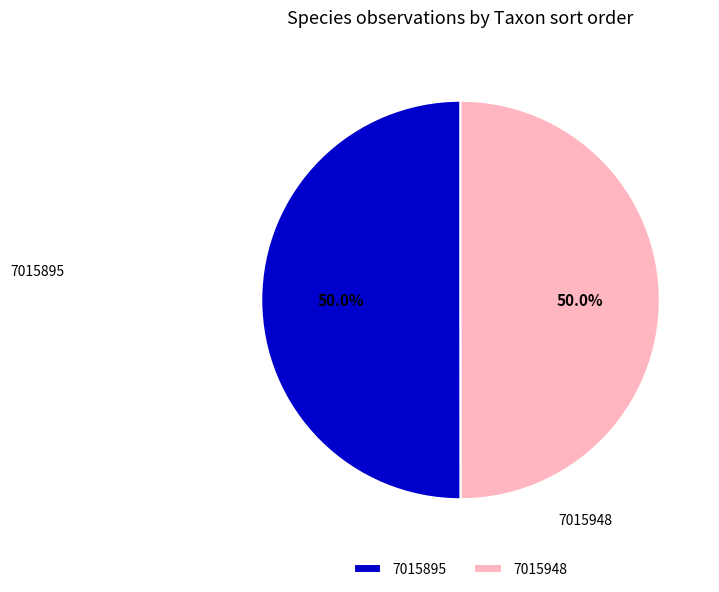

To the nearest percent, what is the average slice percentage?

50%